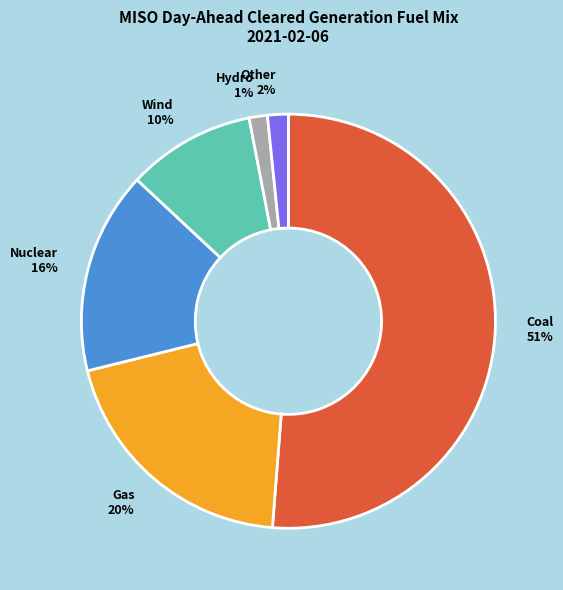

Do Gas 20% and Hydro 1% together represent more than half of the pie?

No